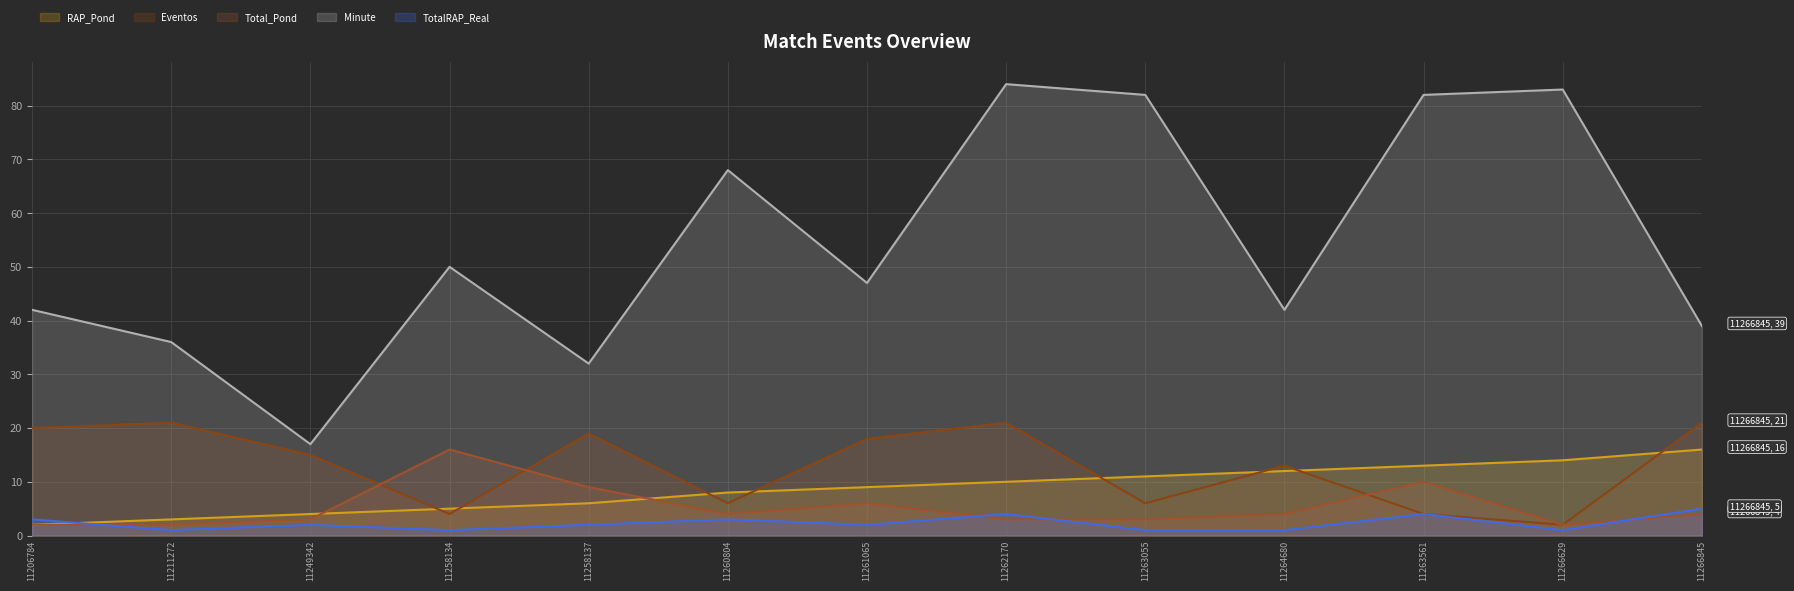

In Eventos, how many points are higher than both neighbors (excluding endpoints)?

4